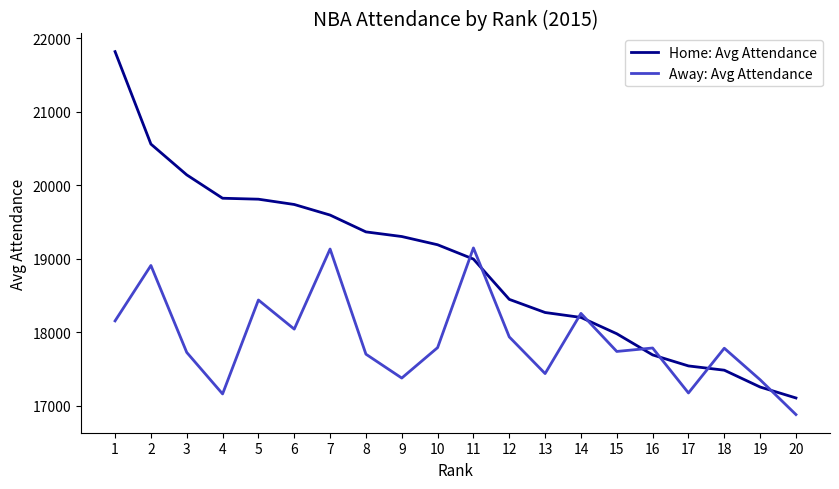

What is the sum of the Away: Avg Attendance values at 20 and 3?

34608